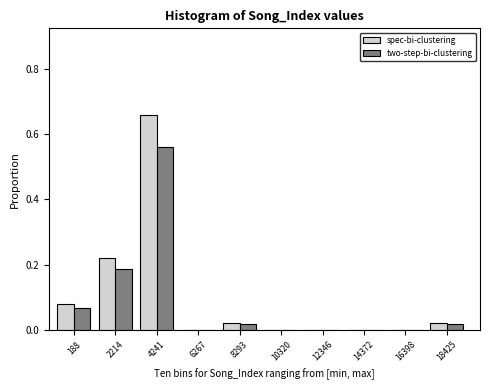

At which category is the sum across all series the highest?

4241